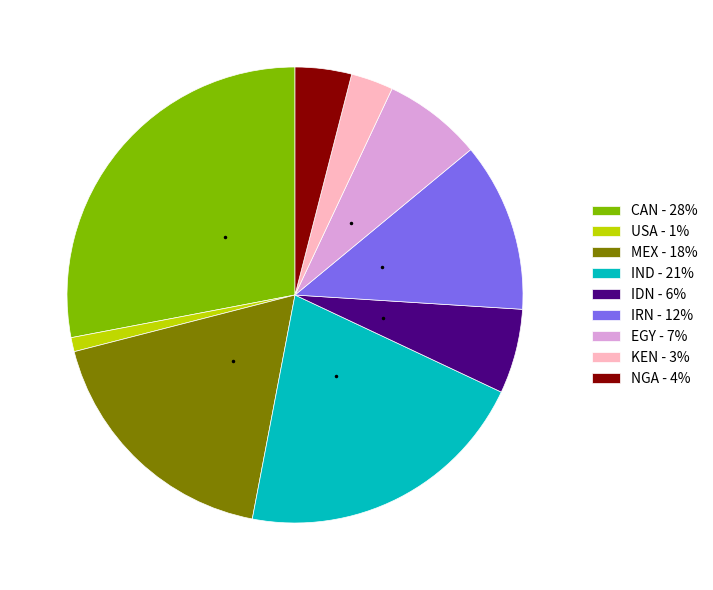

Count the number of slices in the pie.

9